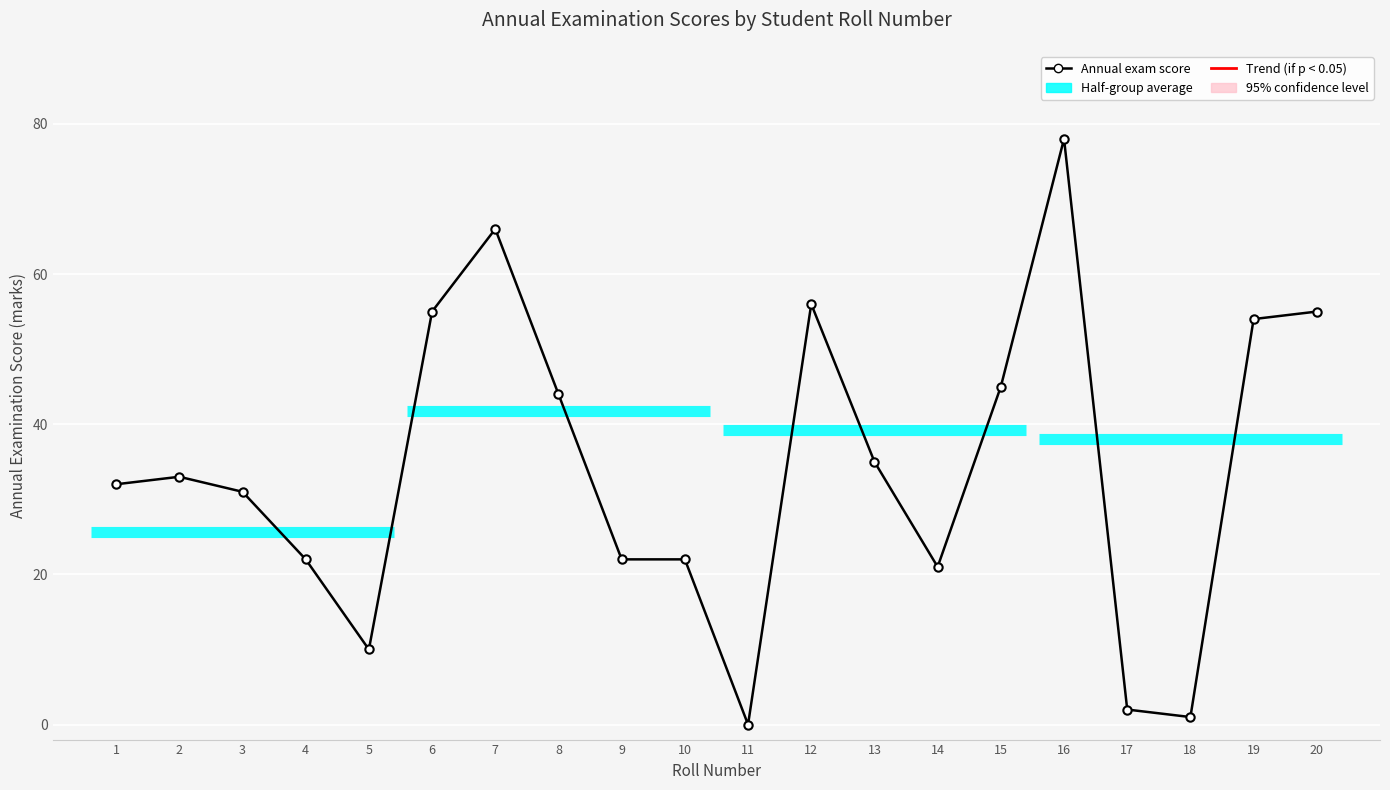

Is it true that the value at 4 is 34?

False